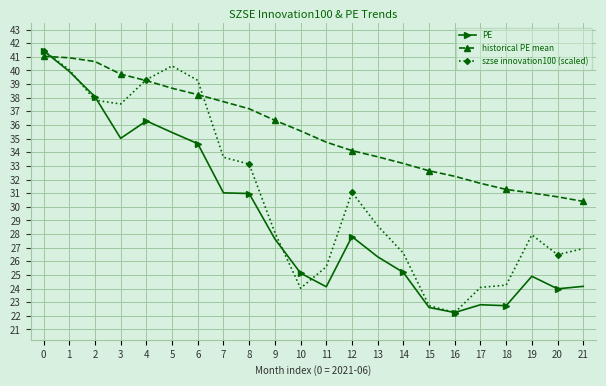

What are all the series names shown in the legend?

PE, historical PE mean, szse innovation100 (scaled)